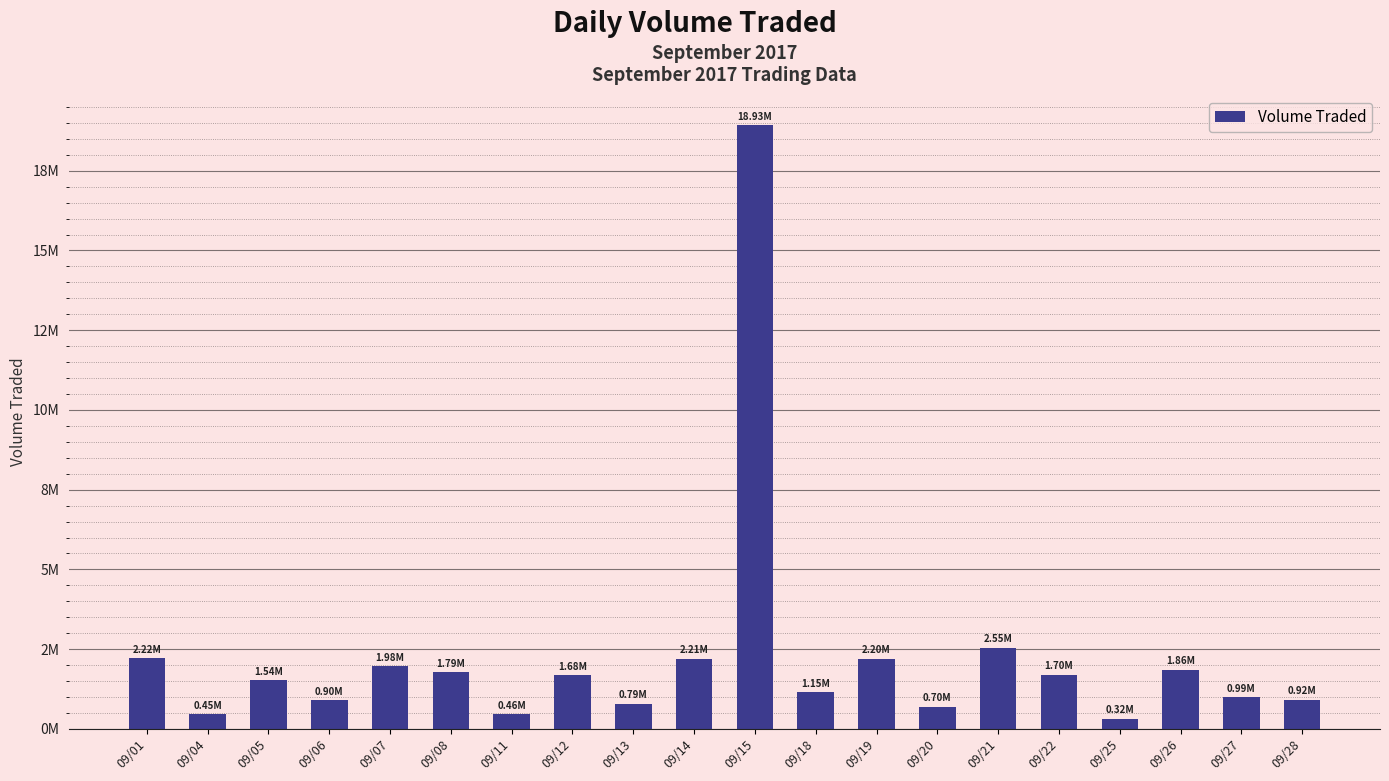

Are the bars horizontal?

No